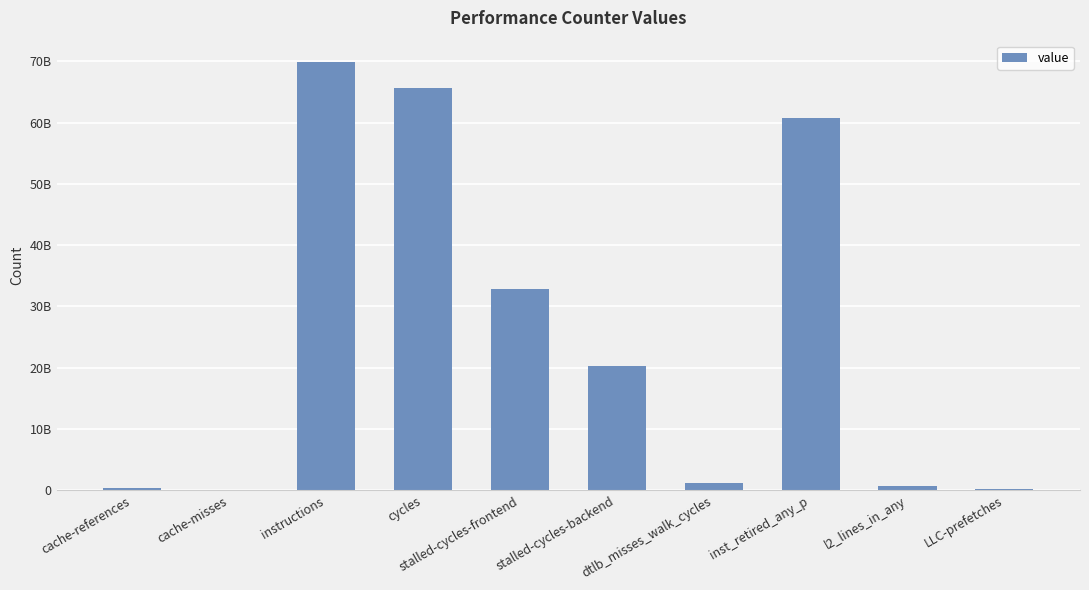

Are the bars horizontal?

No